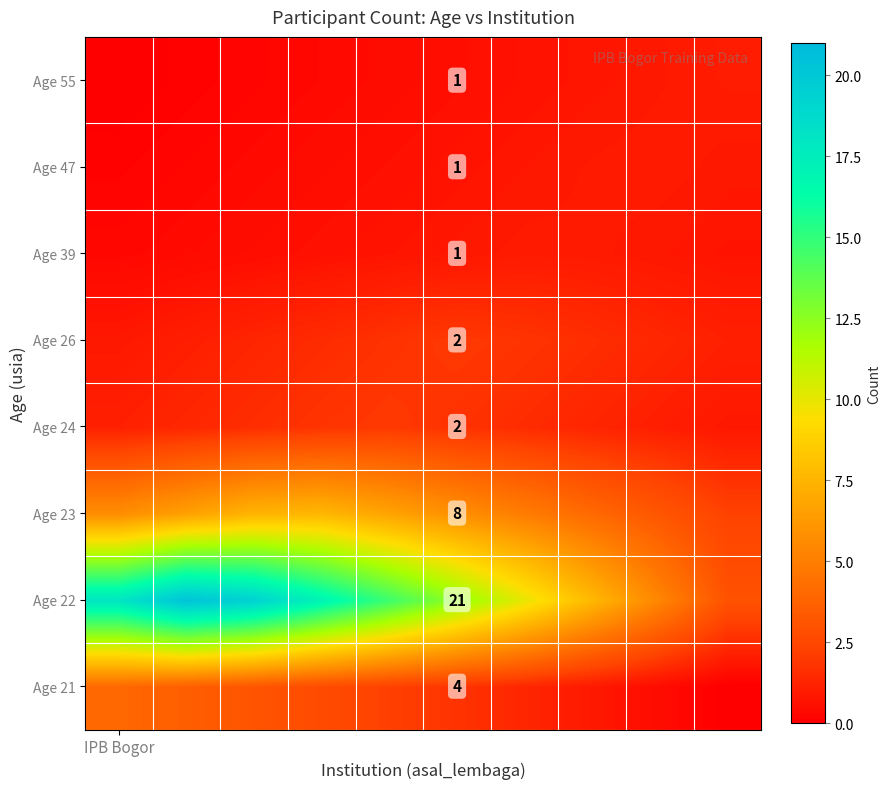

Which has a higher value, 6 or 1?

1